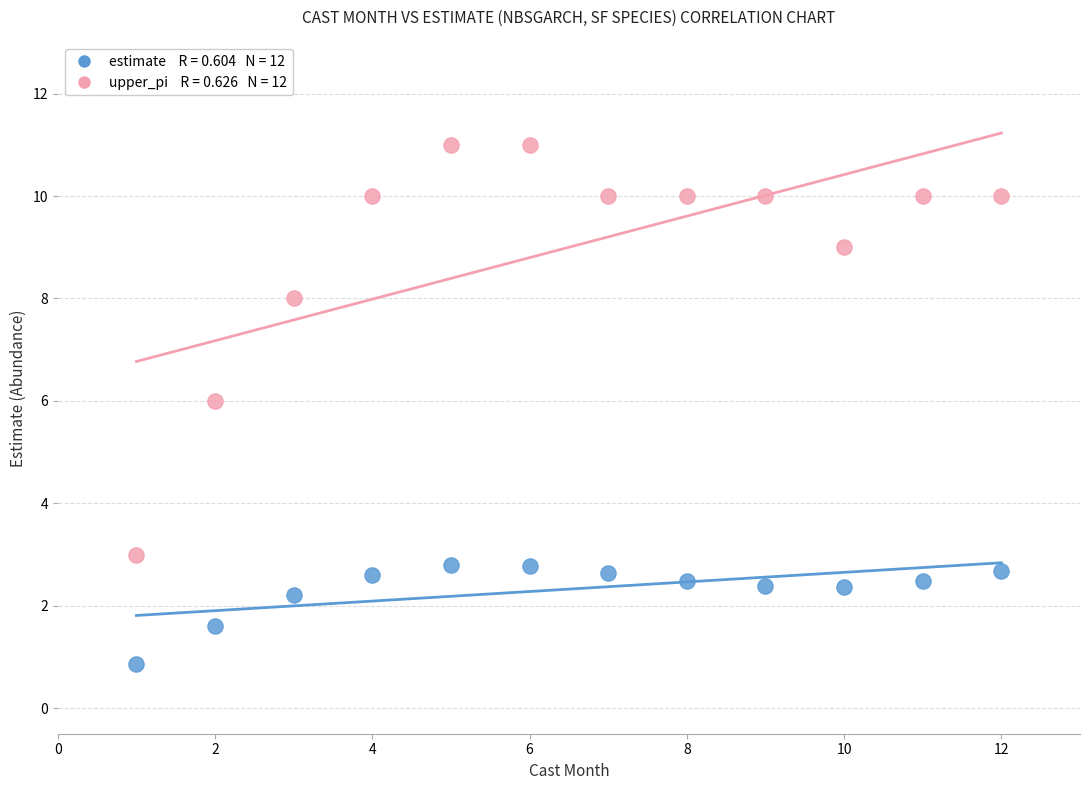

Across all series, what Y value is closest to 5?

6.0